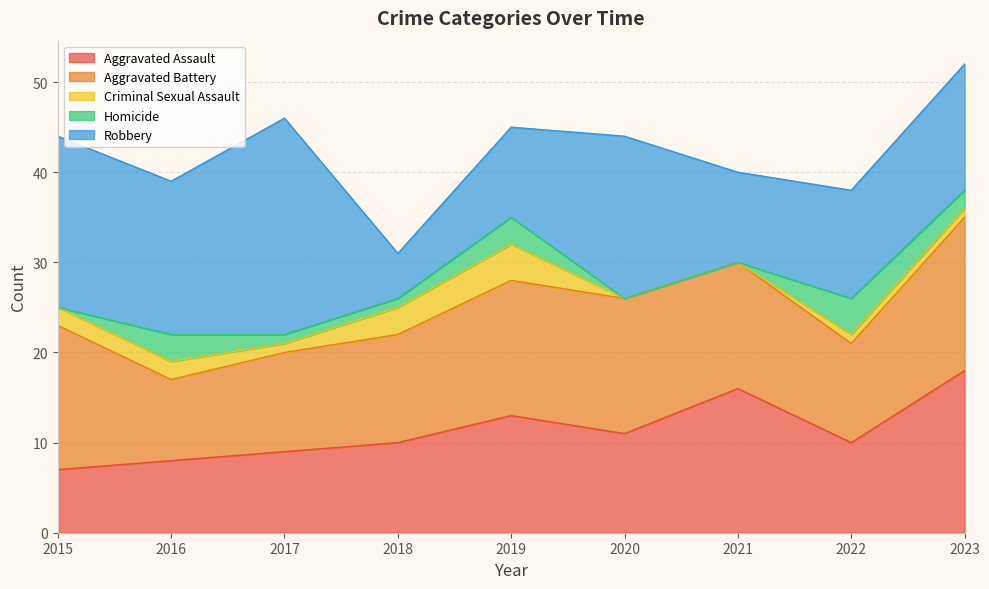

Reading right to left, list all the values displayed in this chart.

Aggravated Assault: 2023=18	2022=10	2021=16	2020=11	2019=13	2018=10	2017=9	2016=8	2015=7
Aggravated Battery: 2023=17	2022=11	2021=14	2020=15	2019=15	2018=12	2017=11	2016=9	2015=16
Criminal Sexual Assault: 2023=1	2022=1	2021=0	2020=0	2019=4	2018=3	2017=1	2016=2	2015=2
Homicide: 2023=2	2022=4	2021=0	2020=0	2019=3	2018=1	2017=1	2016=3	2015=0
Robbery: 2023=14	2022=12	2021=10	2020=18	2019=10	2018=5	2017=24	2016=17	2015=19